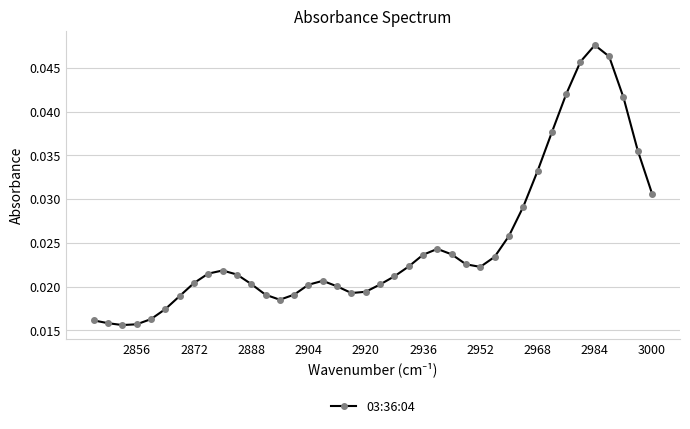

How many points are higher than both their immediate neighbors (excluding endpoints)?

4